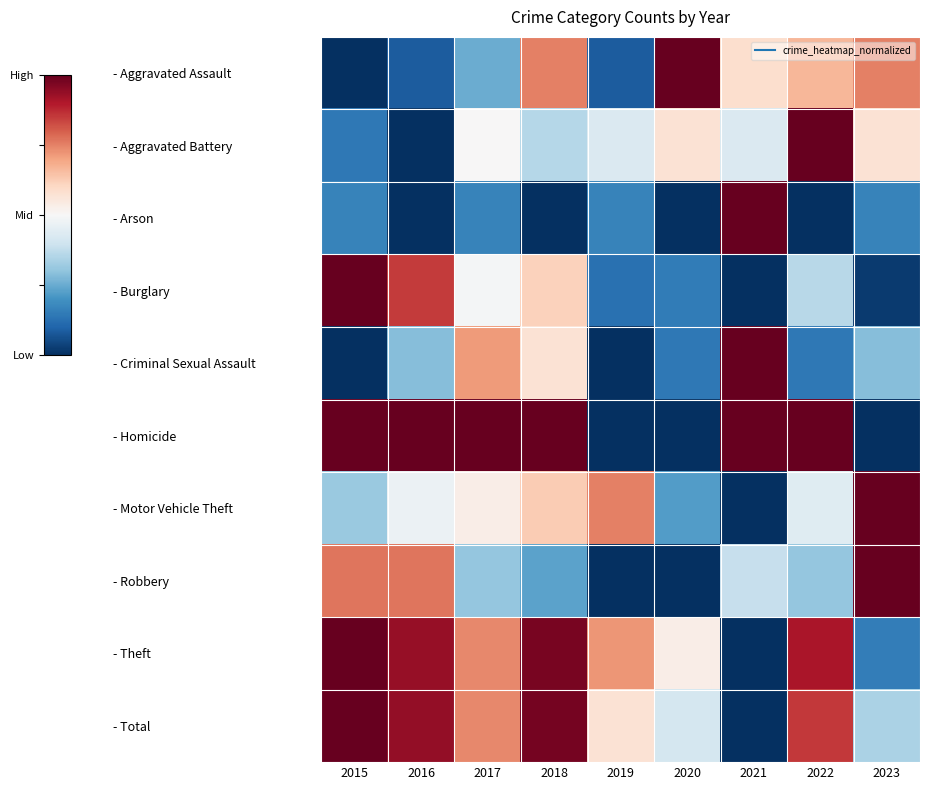

Which series has the widest spread of values?

- Aggravated Assault